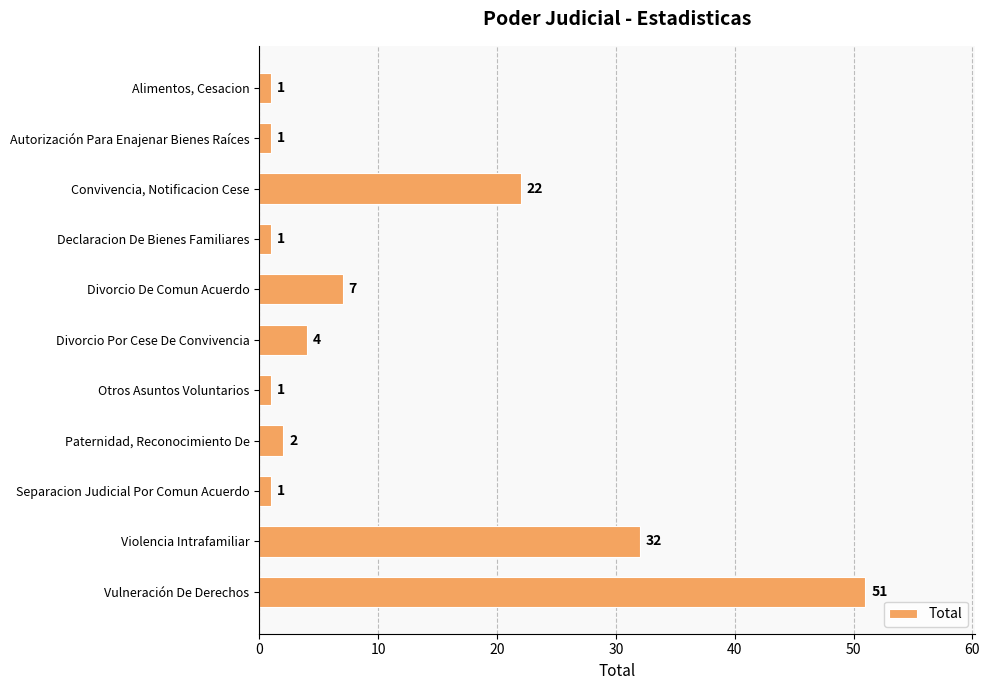

The value at Violencia Intrafamiliar is 32. True or false?

True